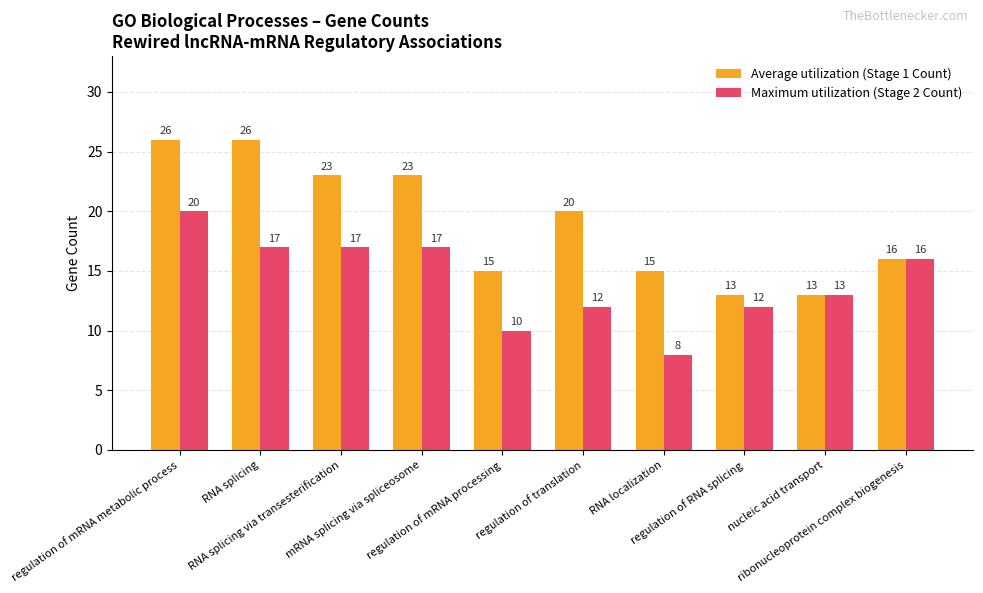

What is the value of the Average utilization (Stage 1 Count) bar at the 10th from the left?

16